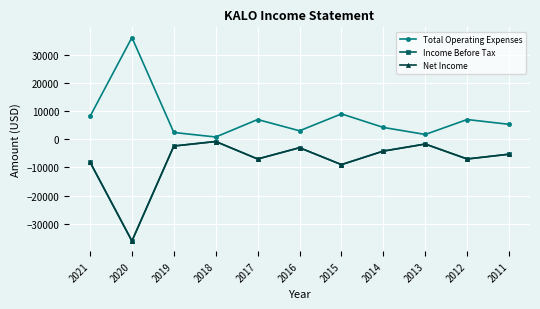

True or false: Income Before Tax and Total Operating Expenses cross at least once.

False